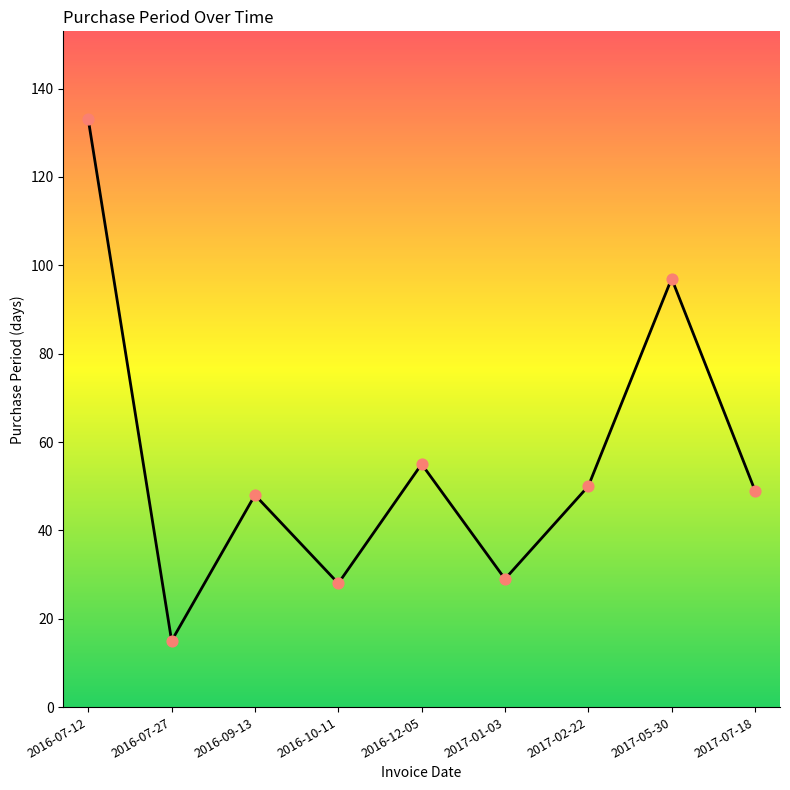

What is the change in value from 2016-07-27 to 2016-10-11?

+13